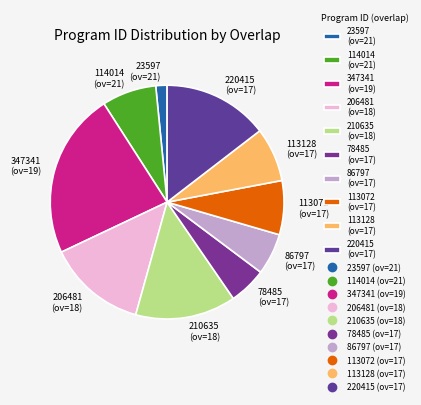

Which has a higher value, 114014 (ov=21) or 78485 (ov=17)?

114014 (ov=21)